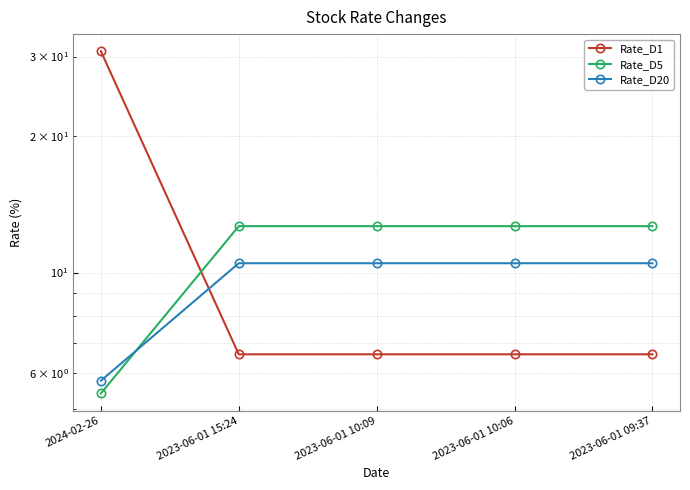

Which series has the widest spread of values?

Rate_D1